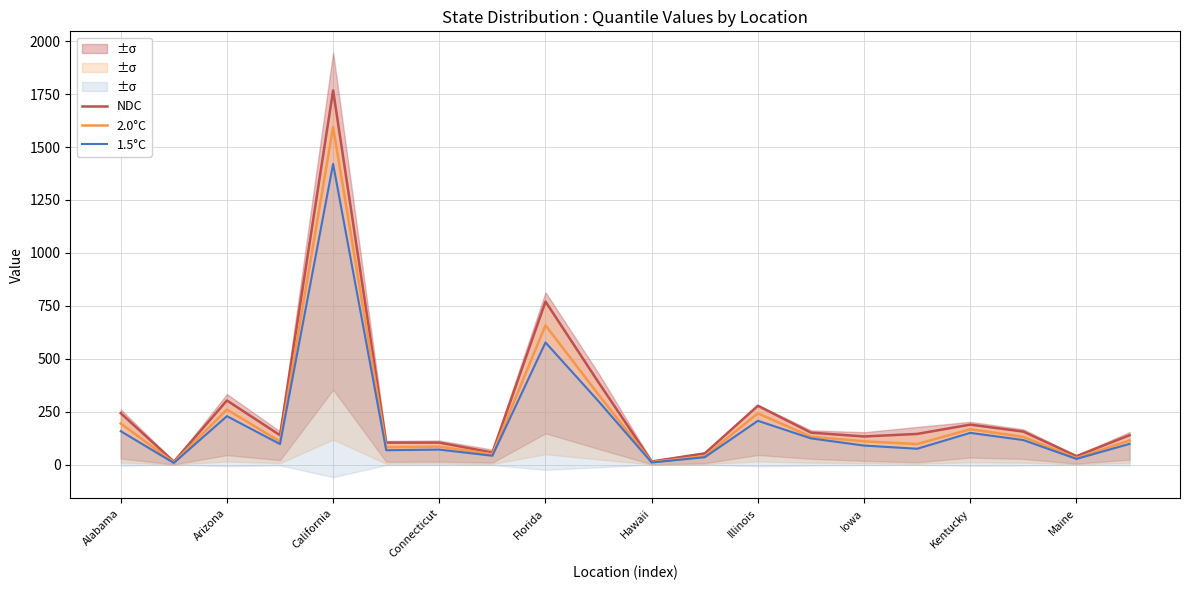

Is this an area chart (filled region under the line)?

No